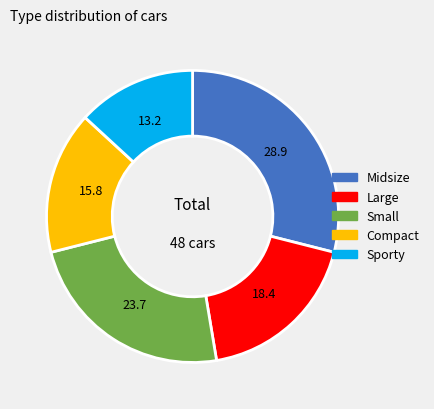

Which has a higher value, Small or Compact?

Small